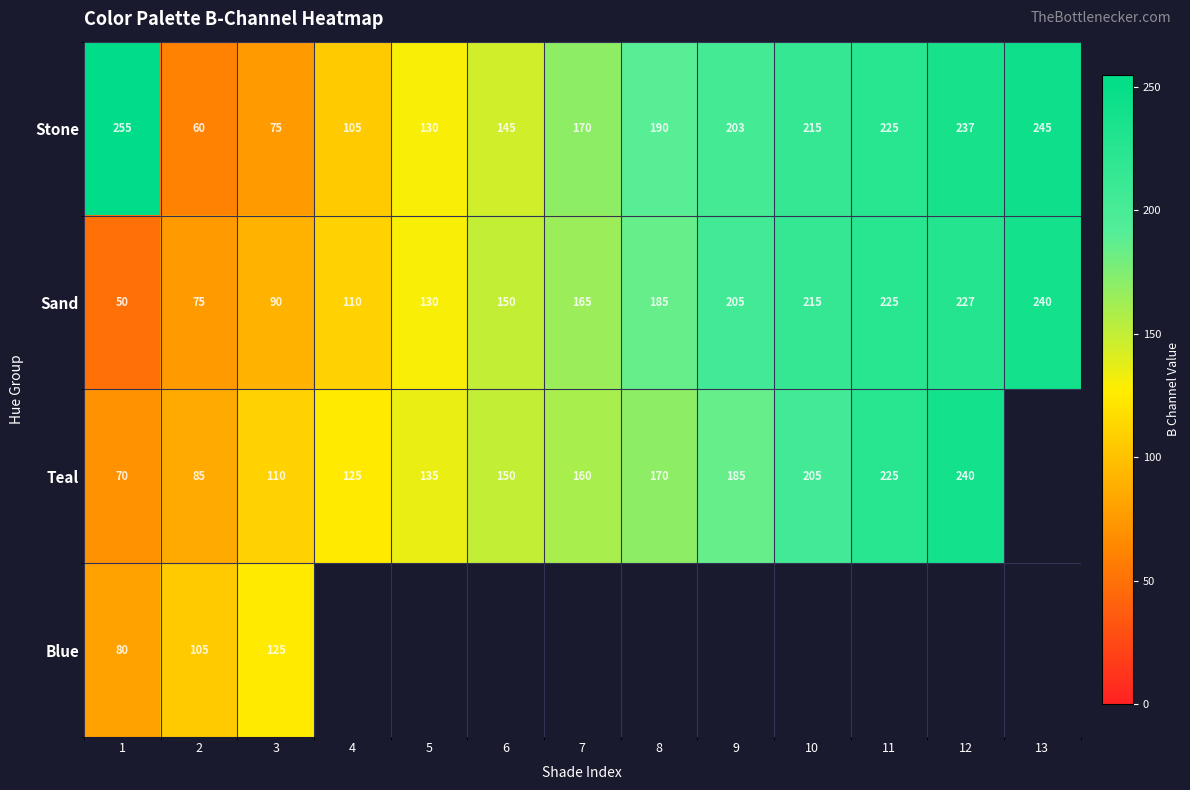

How many values in the Stone series are below 190?

6